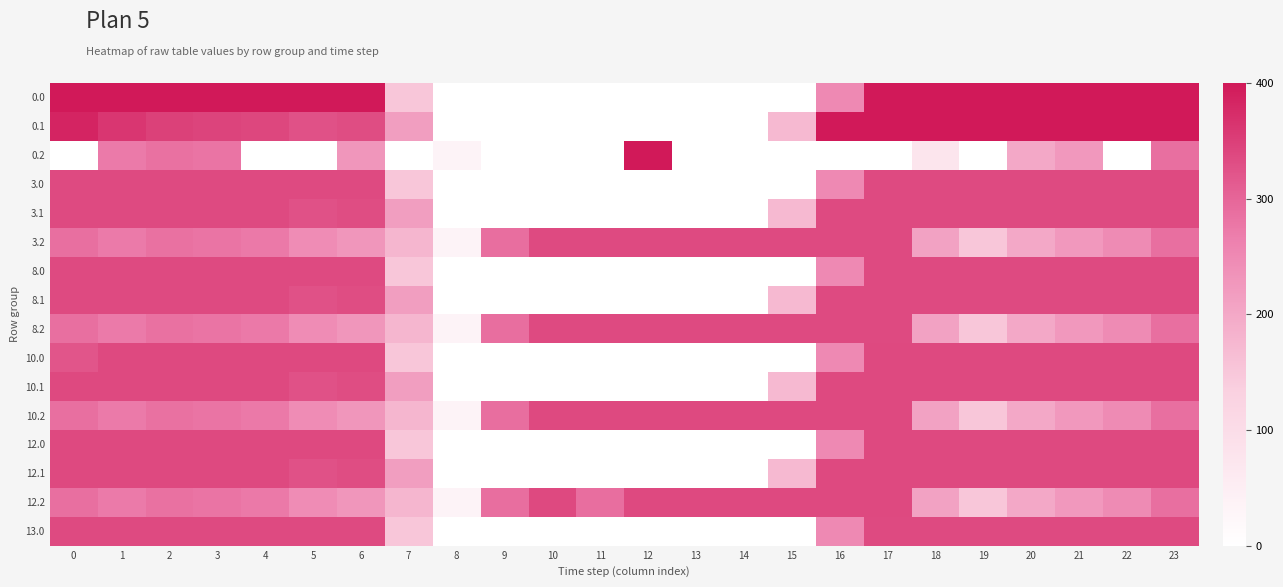

Reading left to right, what are all the values shown in this chart?

0.0: 0=400.0	1=400.0	2=400.0	3=400.0	4=400.0	5=400.0	6=400.0	7=150.1	8=0.0	9=0.0	10=0.0	11=0.0	12=0.0	13=0.0	14=0.0	15=0.0	16=250.9	17=400.0	18=400.0	19=400.0	20=400.0	21=400.0	22=400.0	23=400.0
0.1: 0=384.6	1=361.1	2=347.9	3=342.7	4=339.6	5=325.7	6=332.2	7=217.1	8=0.0	9=0.0	10=0.0	11=0.0	12=0.0	13=0.0	14=0.0	15=173.1	16=400.0	17=400.0	18=400.0	19=400.0	20=400.0	21=400.0	22=400.0	23=399.4
0.2: 0=0.0	1=272.7	2=285.5	3=281.0	4=0.0	5=0.0	6=228.8	7=0.0	8=35.3	9=0.0	10=0.0	11=0.0	12=400.0	13=0.0	14=0.0	15=0.0	16=0.0	17=0.0	18=76.1	19=0.0	20=199.2	21=226.4	22=0.0	23=287.5
3.0: 0=335.0	1=335.0	2=335.0	3=335.0	4=335.0	5=335.0	6=335.0	7=150.1	8=0.0	9=0.0	10=0.0	11=0.0	12=0.0	13=0.0	14=0.0	15=0.0	16=250.9	17=335.0	18=335.0	19=335.0	20=335.0	21=335.0	22=335.0	23=335.0
3.1: 0=335.0	1=335.0	2=335.0	3=335.0	4=335.0	5=325.7	6=332.2	7=217.1	8=0.0	9=0.0	10=0.0	11=0.0	12=0.0	13=0.0	14=0.0	15=173.1	16=335.0	17=335.0	18=335.0	19=335.0	20=335.0	21=335.0	22=335.0	23=335.0
3.2: 0=287.1	1=272.7	2=285.5	3=281.0	4=274.4	5=245.0	6=228.8	7=176.6	8=35.3	9=288.5	10=335.0	11=335.0	12=335.0	13=335.0	14=335.0	15=335.0	16=335.0	17=335.0	18=210.0	19=151.0	20=199.2	21=226.4	22=247.4	23=287.5
8.0: 0=335.0	1=335.0	2=335.0	3=335.0	4=335.0	5=335.0	6=335.0	7=150.1	8=0.0	9=0.0	10=0.0	11=0.0	12=0.0	13=0.0	14=0.0	15=0.0	16=250.9	17=335.0	18=335.0	19=335.0	20=335.0	21=335.0	22=335.0	23=335.0
8.1: 0=335.0	1=335.0	2=335.0	3=335.0	4=335.0	5=325.7	6=332.2	7=217.1	8=0.0	9=0.0	10=0.0	11=0.0	12=0.0	13=0.0	14=0.0	15=173.1	16=335.0	17=335.0	18=335.0	19=335.0	20=335.0	21=335.0	22=335.0	23=335.0
8.2: 0=287.1	1=272.7	2=285.5	3=281.0	4=274.4	5=245.0	6=228.8	7=176.6	8=35.3	9=288.5	10=335.0	11=335.0	12=335.0	13=335.0	14=335.0	15=335.0	16=335.0	17=335.0	18=210.0	19=151.0	20=199.2	21=226.4	22=247.4	23=287.5
10.0: 0=321.7	1=336.0	2=336.0	3=336.0	4=336.0	5=336.0	6=336.0	7=150.1	8=0.0	9=0.0	10=0.0	11=0.0	12=0.0	13=0.0	14=0.0	15=0.0	16=250.9	17=336.0	18=336.0	19=336.0	20=336.0	21=336.0	22=336.0	23=336.0
10.1: 0=336.0	1=336.0	2=336.0	3=336.0	4=336.0	5=325.7	6=332.2	7=217.1	8=0.0	9=0.0	10=0.0	11=0.0	12=0.0	13=0.0	14=0.0	15=173.1	16=336.0	17=336.0	18=336.0	19=336.0	20=336.0	21=336.0	22=336.0	23=336.0
10.2: 0=287.1	1=272.7	2=285.5	3=281.0	4=274.4	5=245.0	6=228.8	7=176.6	8=35.3	9=288.5	10=336.0	11=336.0	12=336.0	13=336.0	14=336.0	15=336.0	16=336.0	17=336.0	18=210.0	19=151.0	20=199.2	21=226.4	22=247.4	23=287.5
12.0: 0=336.0	1=336.0	2=336.0	3=336.0	4=336.0	5=336.0	6=336.0	7=150.1	8=0.0	9=0.0	10=0.0	11=0.0	12=0.0	13=0.0	14=0.0	15=0.0	16=250.9	17=336.0	18=336.0	19=336.0	20=336.0	21=336.0	22=336.0	23=336.0
12.1: 0=336.0	1=336.0	2=336.0	3=336.0	4=336.0	5=325.7	6=332.2	7=217.1	8=0.0	9=0.0	10=0.0	11=0.0	12=0.0	13=0.0	14=0.0	15=173.1	16=336.0	17=336.0	18=336.0	19=336.0	20=336.0	21=336.0	22=336.0	23=336.0
12.2: 0=287.1	1=272.7	2=285.5	3=281.0	4=274.4	5=245.0	6=228.8	7=176.6	8=35.3	9=288.5	10=336.0	11=288.6	12=336.0	13=336.0	14=336.0	15=336.0	16=336.0	17=336.0	18=210.0	19=151.0	20=199.2	21=226.4	22=247.4	23=287.5
13.0: 0=335.0	1=335.0	2=335.0	3=335.0	4=335.0	5=335.0	6=335.0	7=150.1	8=0.0	9=0.0	10=0.0	11=0.0	12=0.0	13=0.0	14=0.0	15=0.0	16=250.9	17=335.0	18=335.0	19=335.0	20=335.0	21=335.0	22=335.0	23=335.0